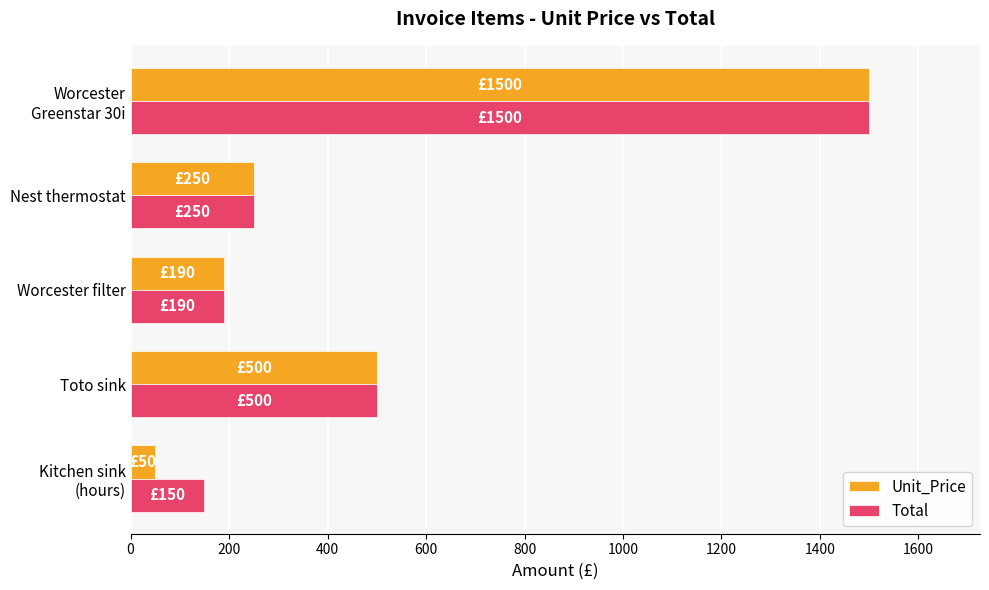

How many data points in Total are less than 250?

2